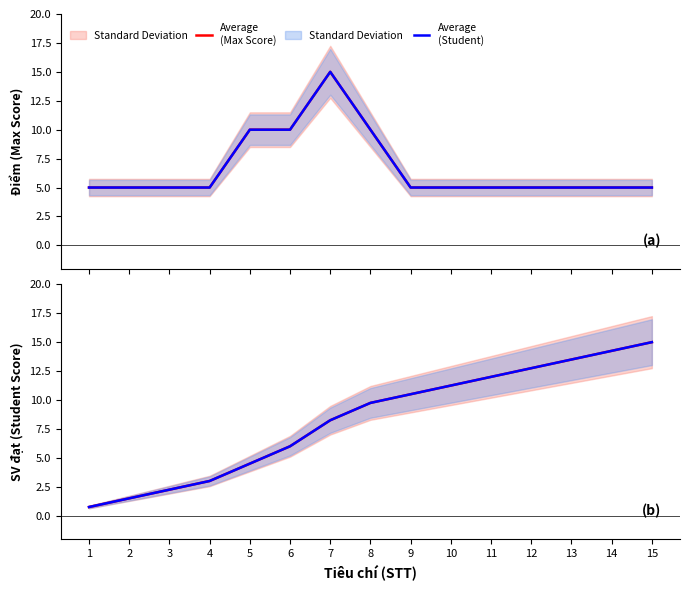

Which series has the largest range (max minus min)?

Average
(Cumulative Max)